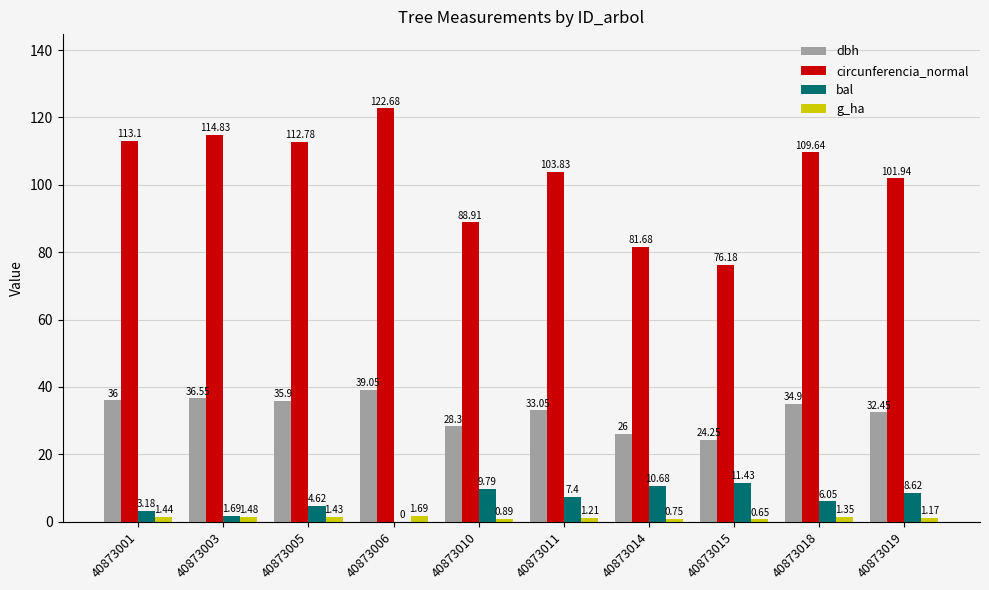

What is the spread (max minus min) of values at 40873018?

108.3